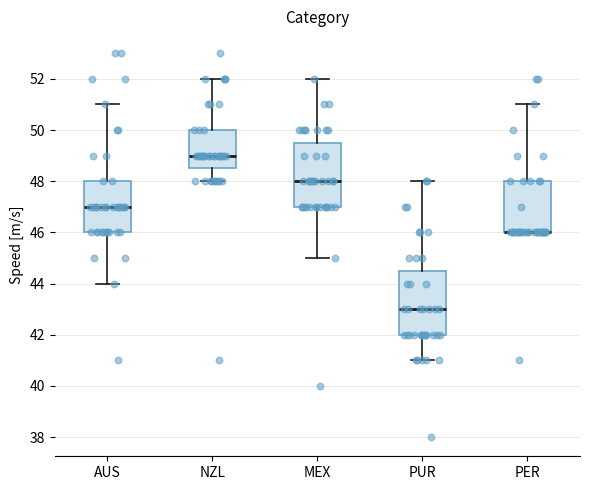

Reading left to right, read every box against the y-axis: the position of its median line, the range the box covers, and the ends of its whiskers. The values are not printed on the chart, so give them approximately, as read against the axis.

AUS: median 47.0, box 46.0 to 48.0, whiskers 44.0 to 51.0
NZL: median 49.0, box 48.6 to 50.0, whiskers 48.0 to 52.0
MEX: median 48.0, box 47.0 to 49.6, whiskers 45.0 to 52.0
PUR: median 43.0, box 42.0 to 44.6, whiskers 41.0 to 48.0
PER: median 46.0 (drawn on the box's lower edge), box 46.0 to 48.0, whiskers 46.0 to 51.0